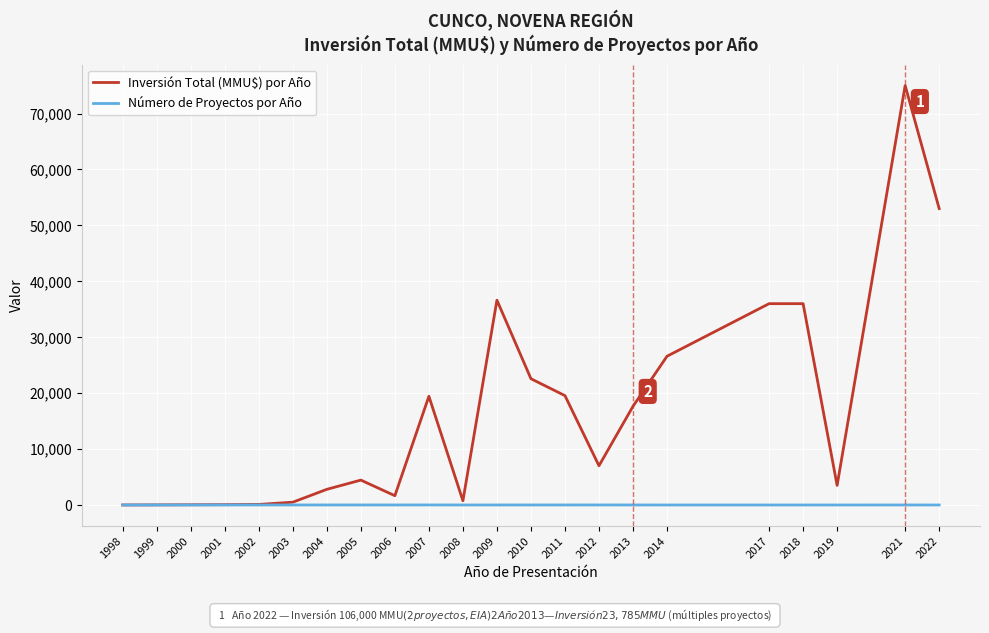

Which label corresponds to the largest value in the chart?

2021